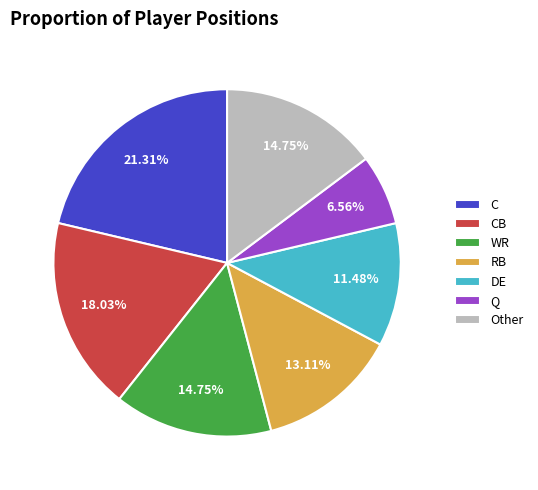

Combined, do WR and Other account for over 50%?

No